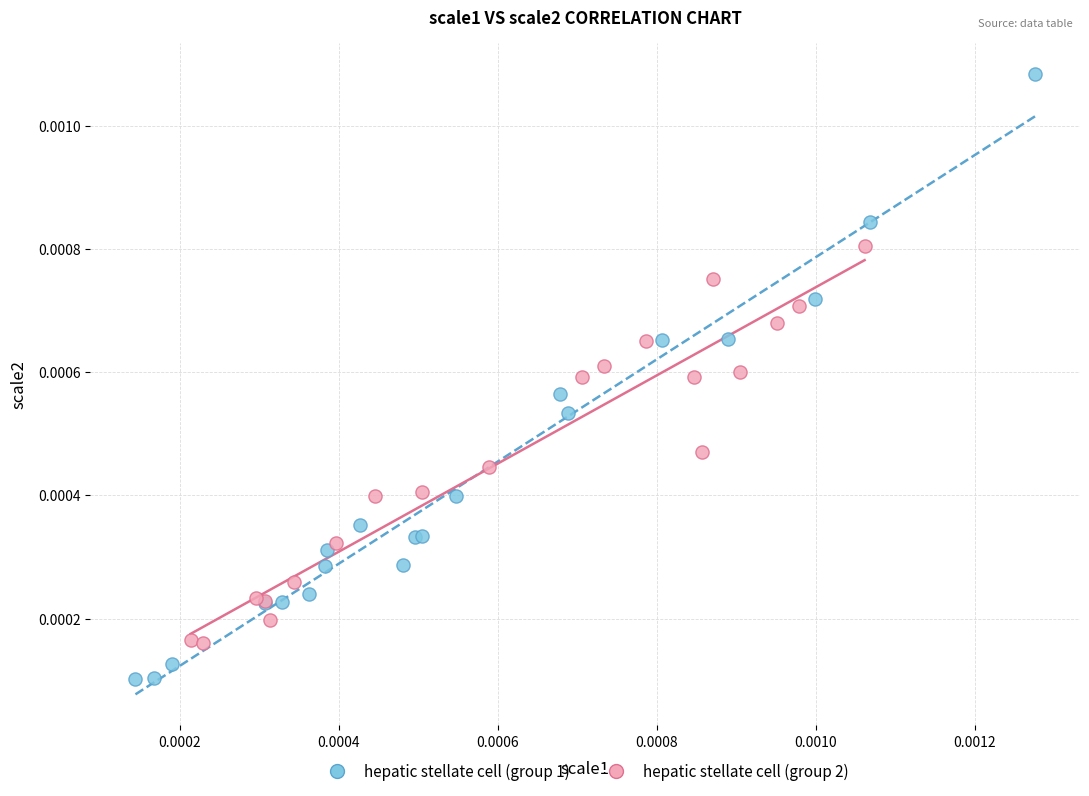

Which series contains the highest Y value?

hepatic stellate cell (group 1)